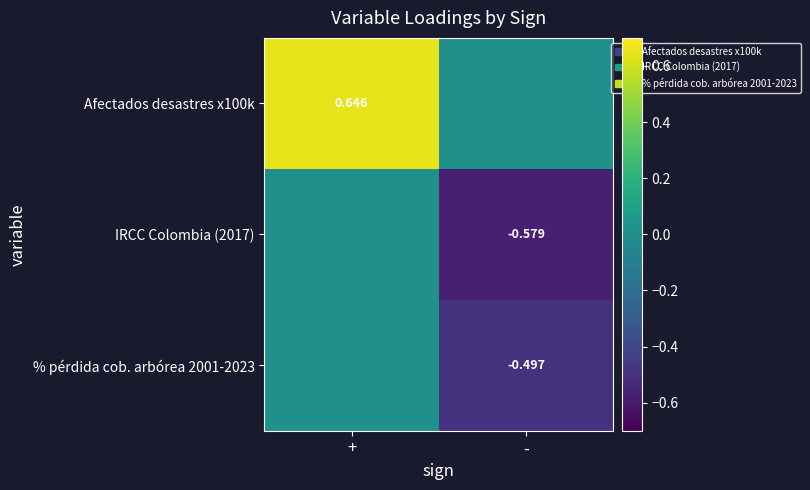

Which has a higher value, - or +?

+